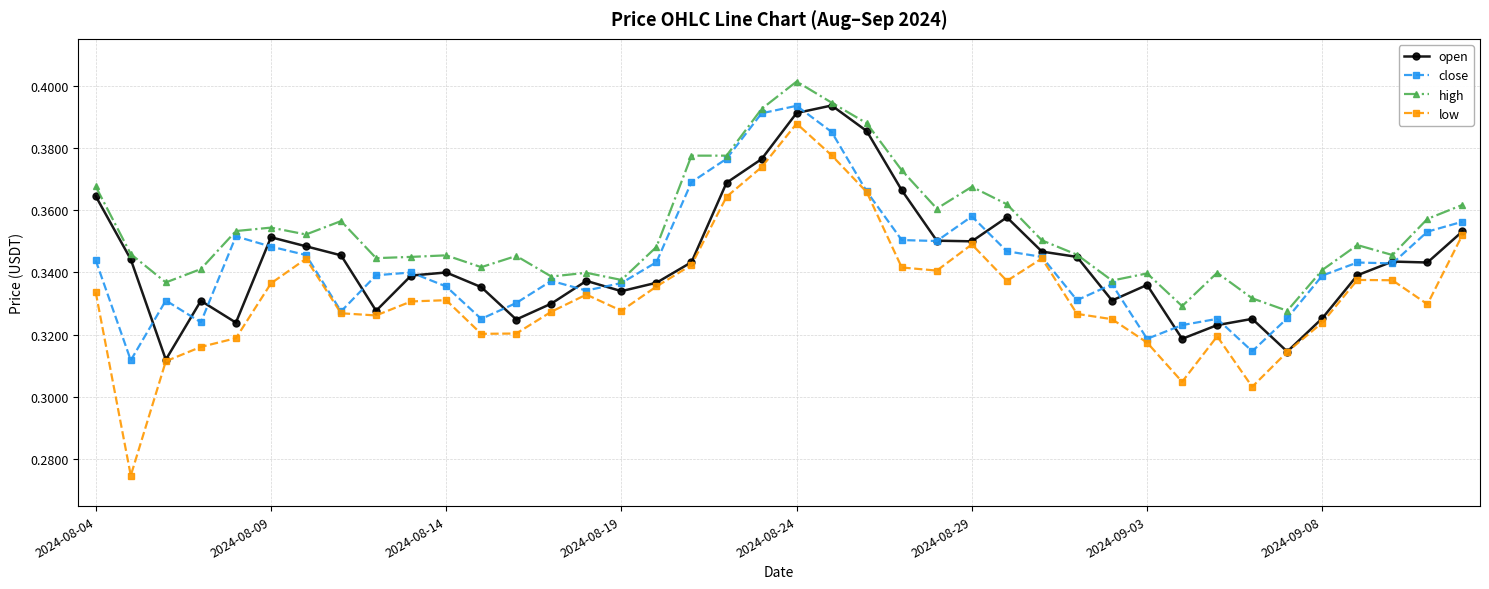

Which series has the largest range (max minus min)?

low